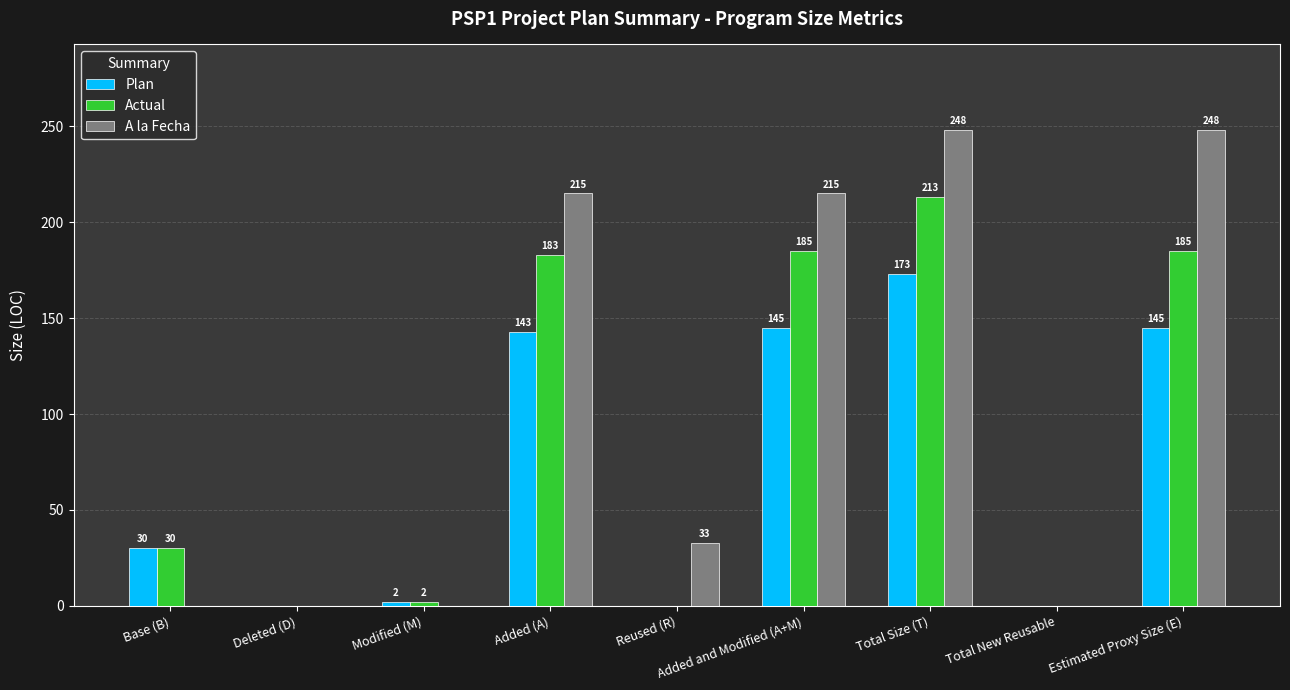

Which series changed the most between Added (A) and Reused (R)?

Actual